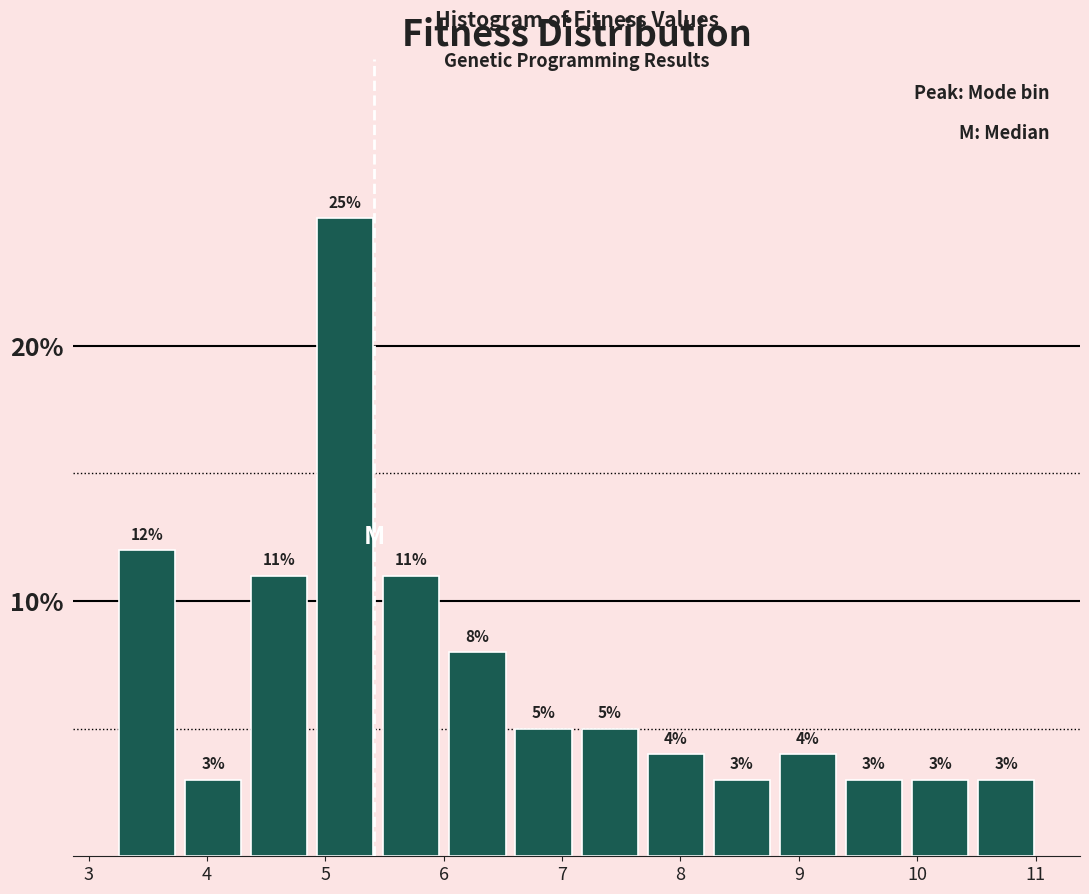

Reading left to right, list every bar in this chart as the range it spans on the x-axis followed by its height. The bar edges are not printed on the chart, so give them approximately, as read against the axis.

3.2 to 3.8: 12
3.8 to 4.3: 3
4.3 to 4.9: 11
4.9 to 5.4: 25
5.4 to 6.0: 11
6.0 to 6.6: 8
6.6 to 7.1: 5
7.1 to 7.7: 5
7.7 to 8.2: 4
8.2 to 8.8: 3
8.8 to 9.4: 4
9.4 to 9.9: 3
9.9 to 10.5: 3
10.5 to 11.0: 3